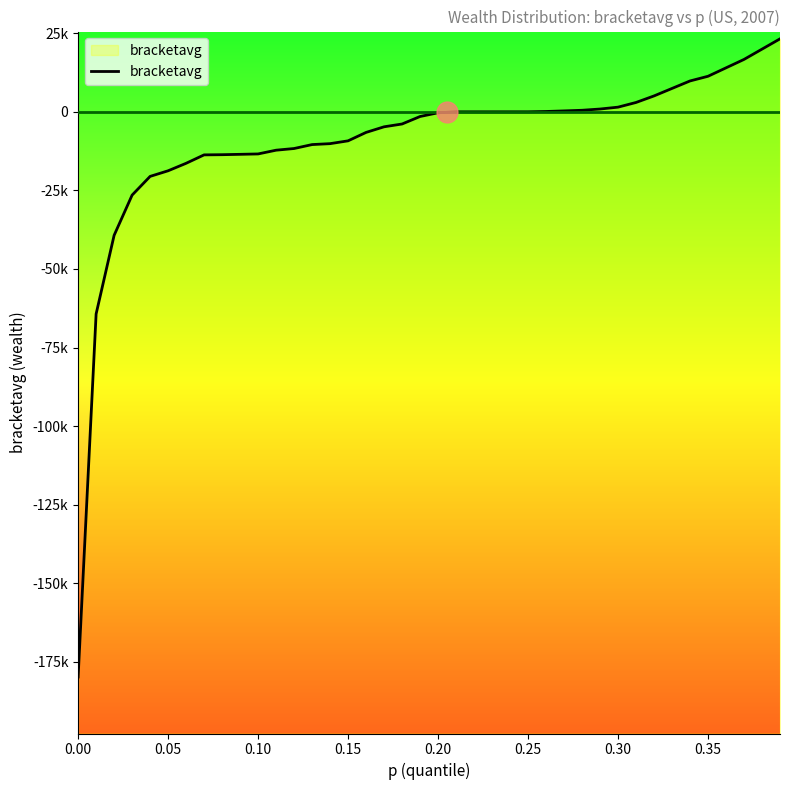

Reading left to right, what are all the values shown in this chart?

-179849.2	-64316.9	-39304.8	-26501.0	-20545.7	-18759.1	-16377.0	-13697.1	-13639.8	-13524.2	-13399.4	-12208.3	-11674.1	-10421.7	-10124.0	-9230.7	-6550.8	-4764.2	-3870.9	-1488.8	-297.8	0.5	1.5	2.5	3.5	4.5	112.3	297.8	497.1	893.3	1488.8	2977.6	5062.0	7444.1	9826.2	11315.0	13994.9	16674.8	19950.2	23225.6